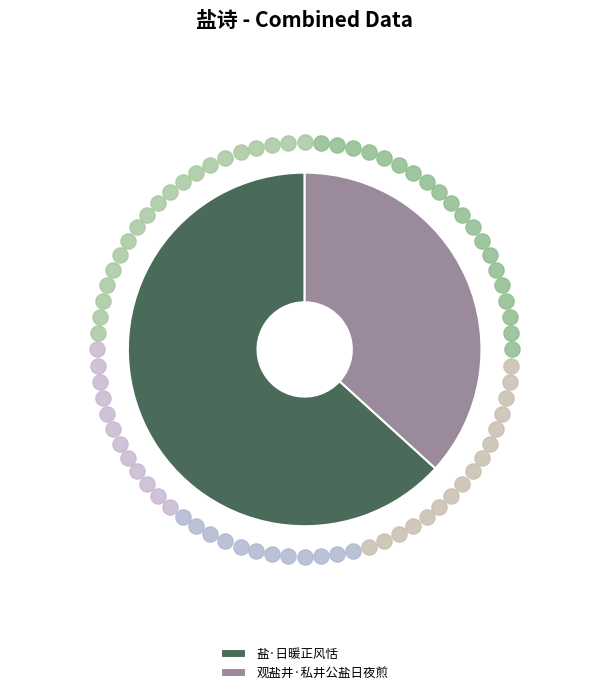

Between 观盐井·私井公盐日夜煎 and 盐·日暖正风恬, which is larger?

盐·日暖正风恬